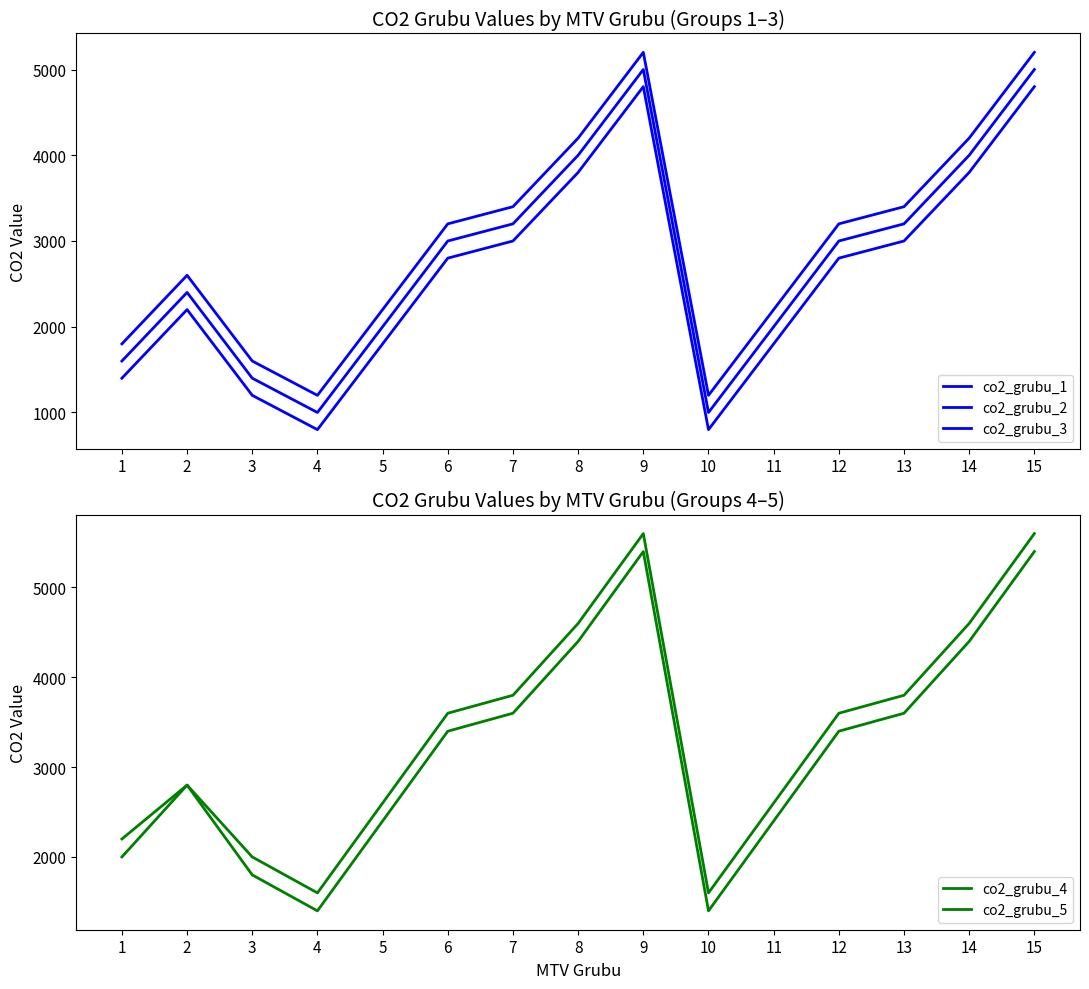

How many lines are shown in the chart?

5